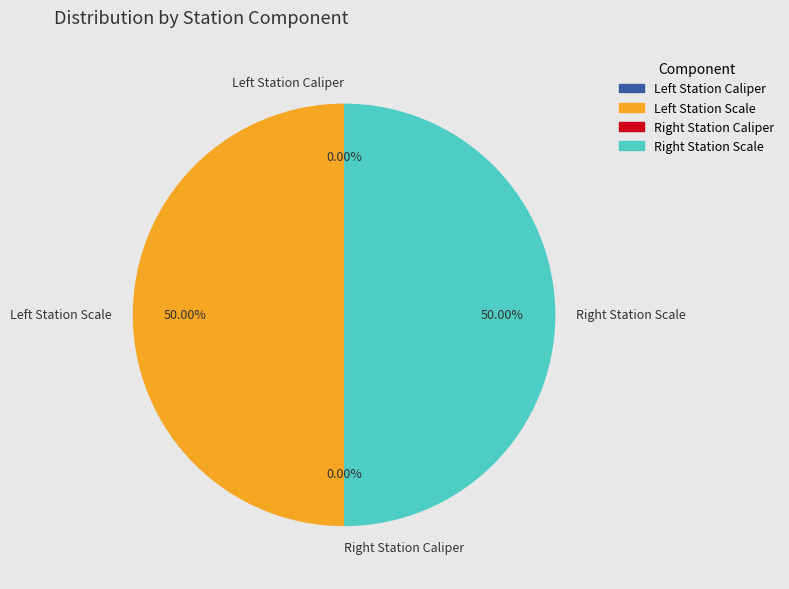

How many segments does this pie chart have?

4